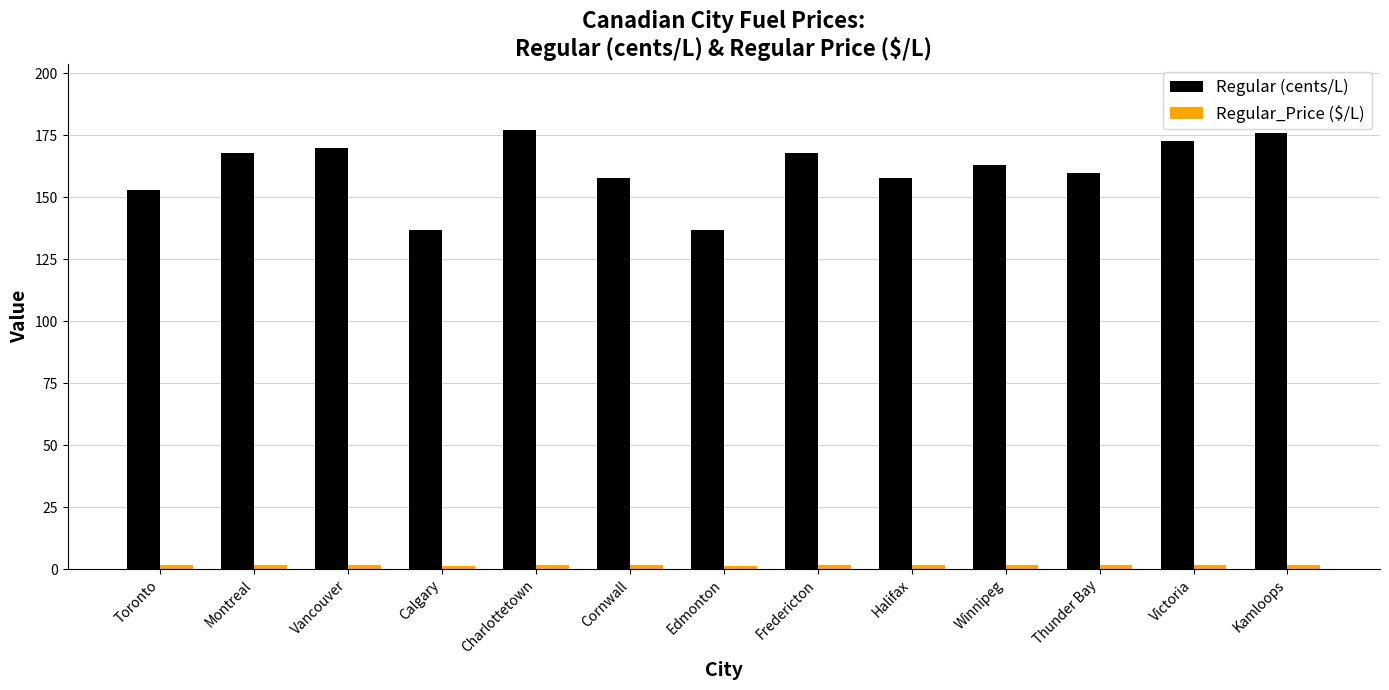

What is the sum of all Regular (cents/L) values?

2096.8